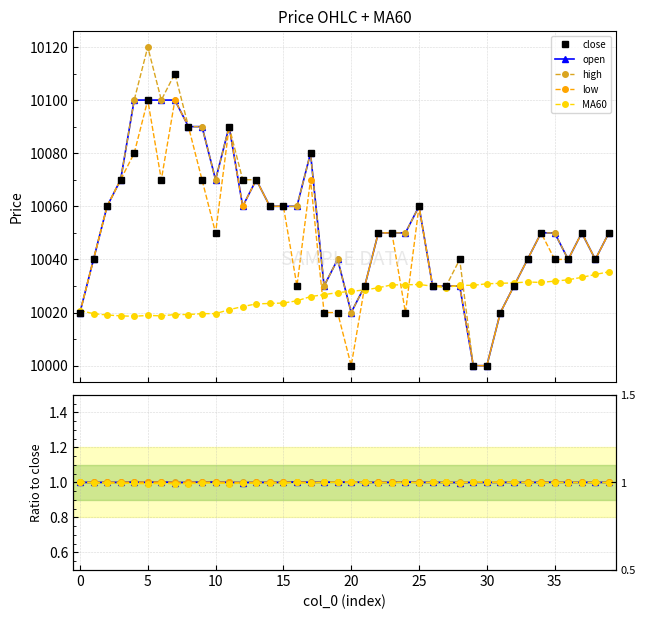

True or false: close and low cross at least once.

False